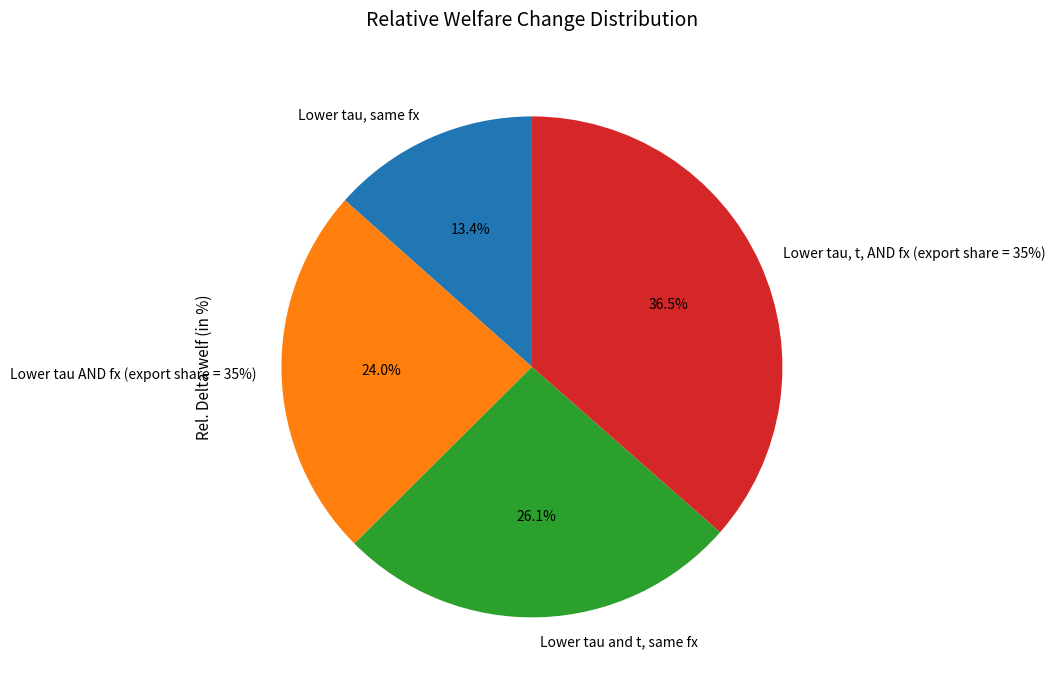

Approximately how many times larger is the value at Lower tau AND fx (export share = 35%) compared to Lower tau and t, same fx?

0.9